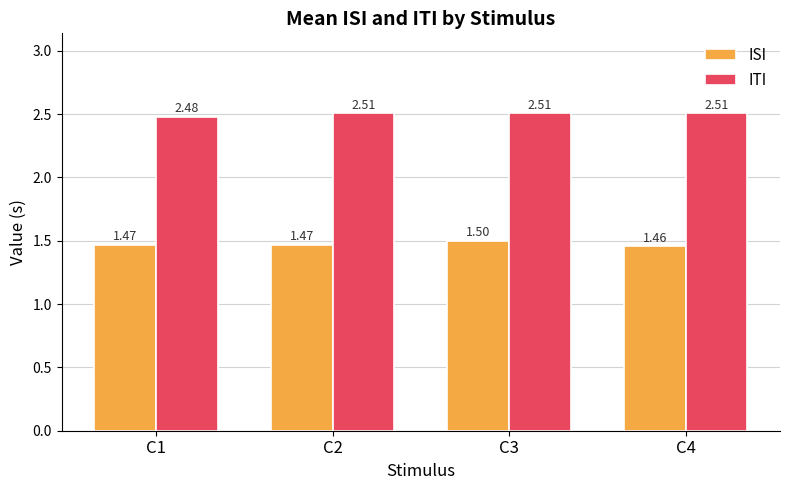

Are the bars horizontal?

No